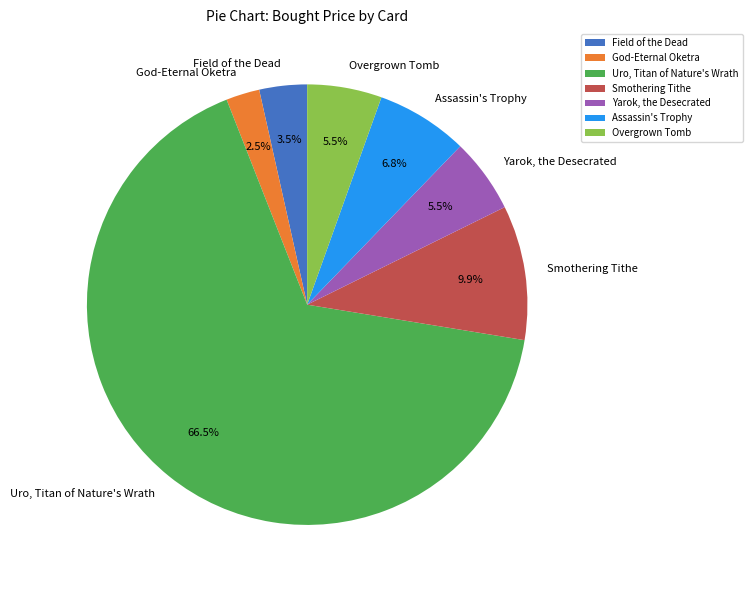

Does any single category account for the majority?

Yes